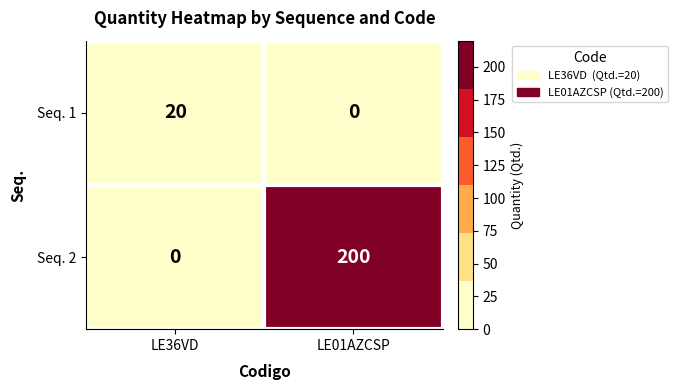

Which series has the largest range (max minus min)?

Seq. 2